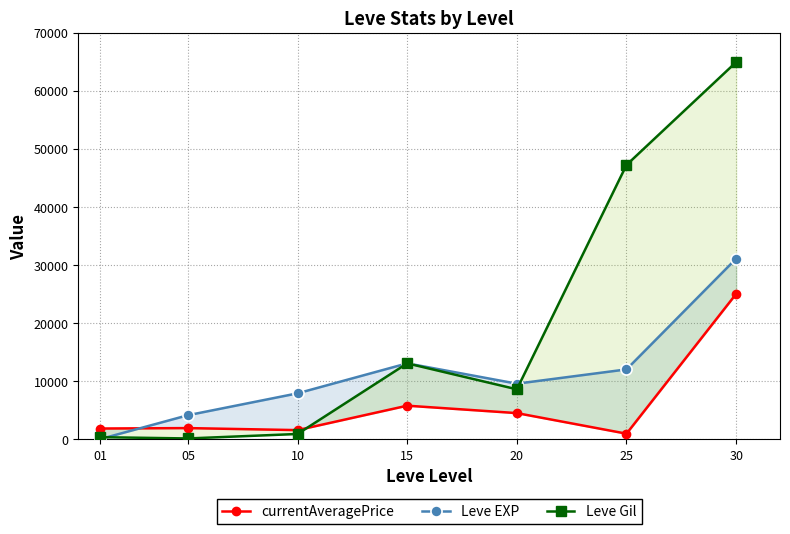

Rank the series by their maximum value, from highest to lowest.

Leve Gil, Leve EXP, currentAveragePrice